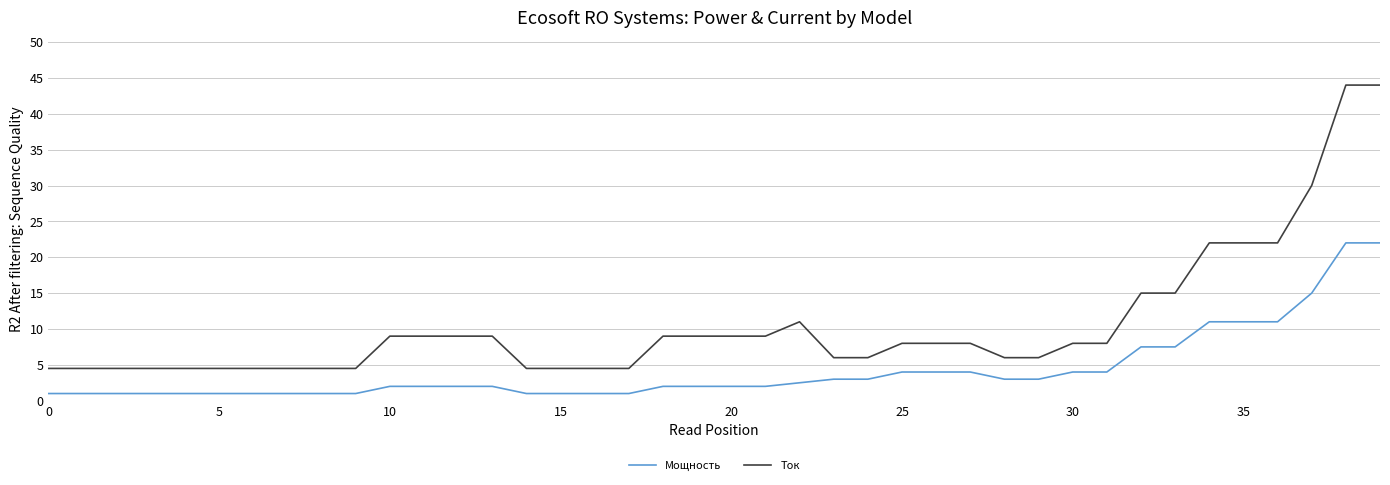

What are all the series names shown in the legend?

Мощность, Ток